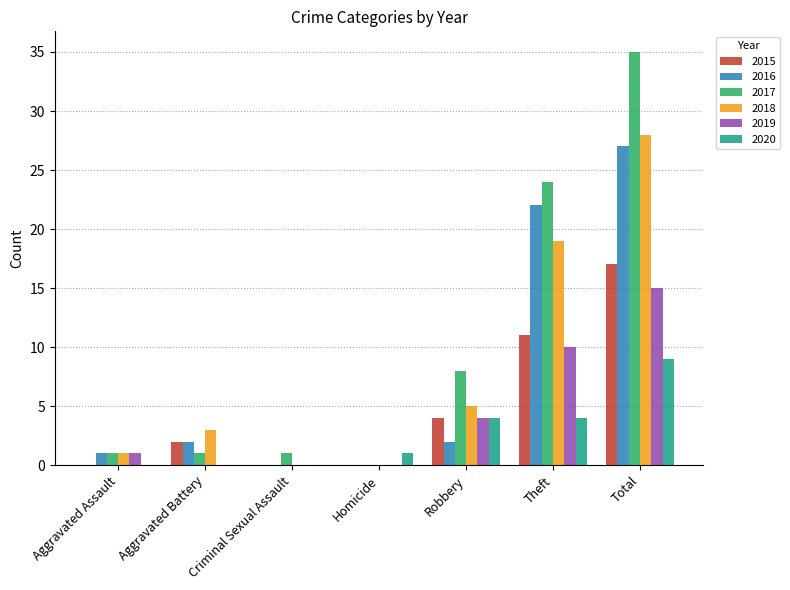

Read the 2018 value at Total, to the nearest 5.

30